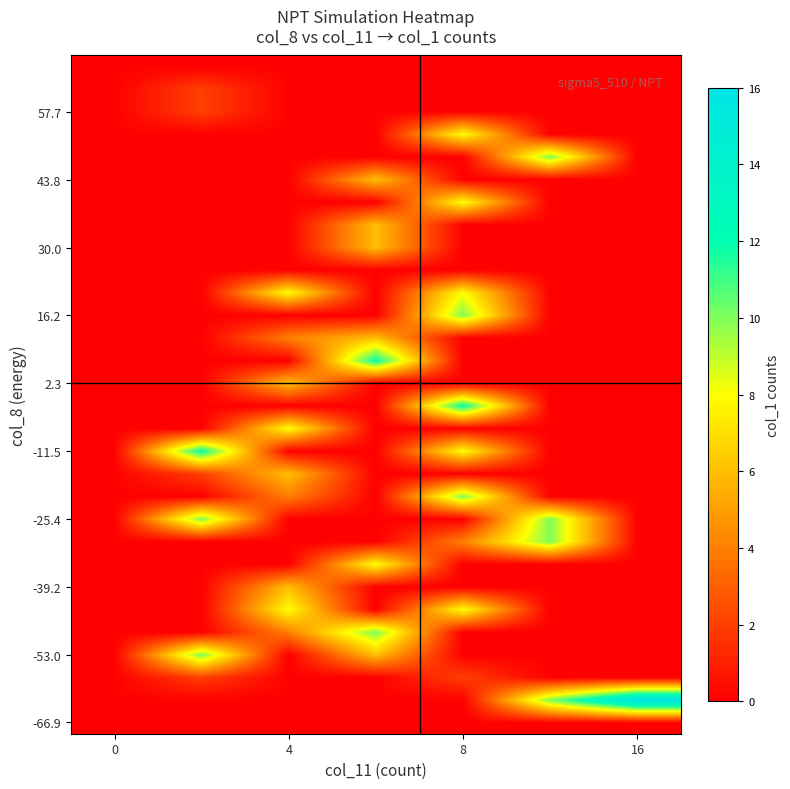

Count the number of categories in the chart.

7